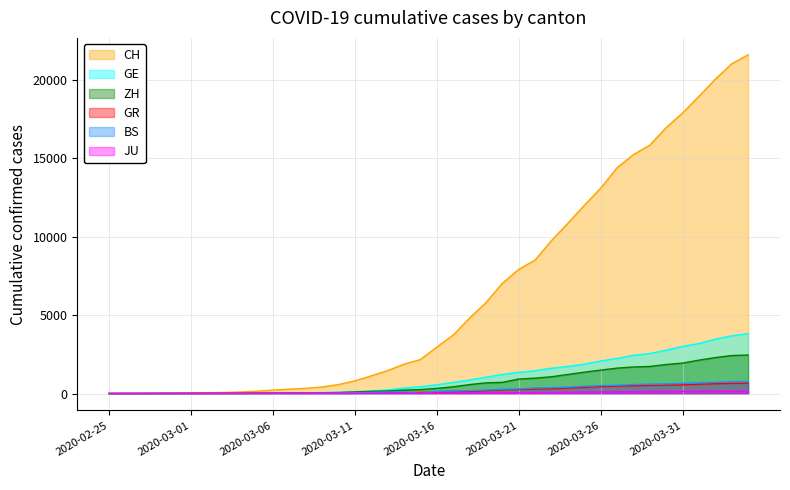

True or false: ZH and BS intersect in this chart.

False